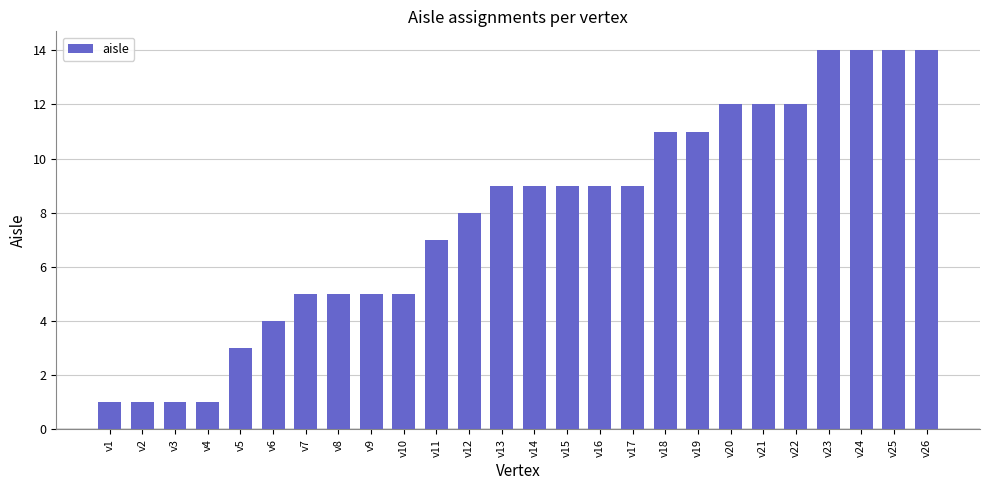

What is the value of the 2nd bar from the left?

1